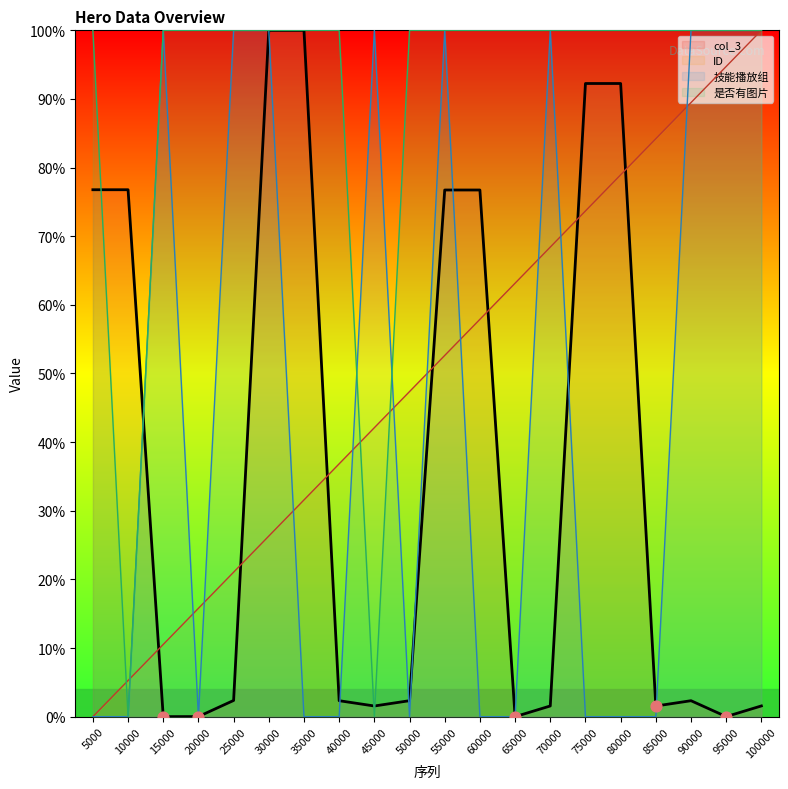

Which series has the largest total across all categories?

是否有图片